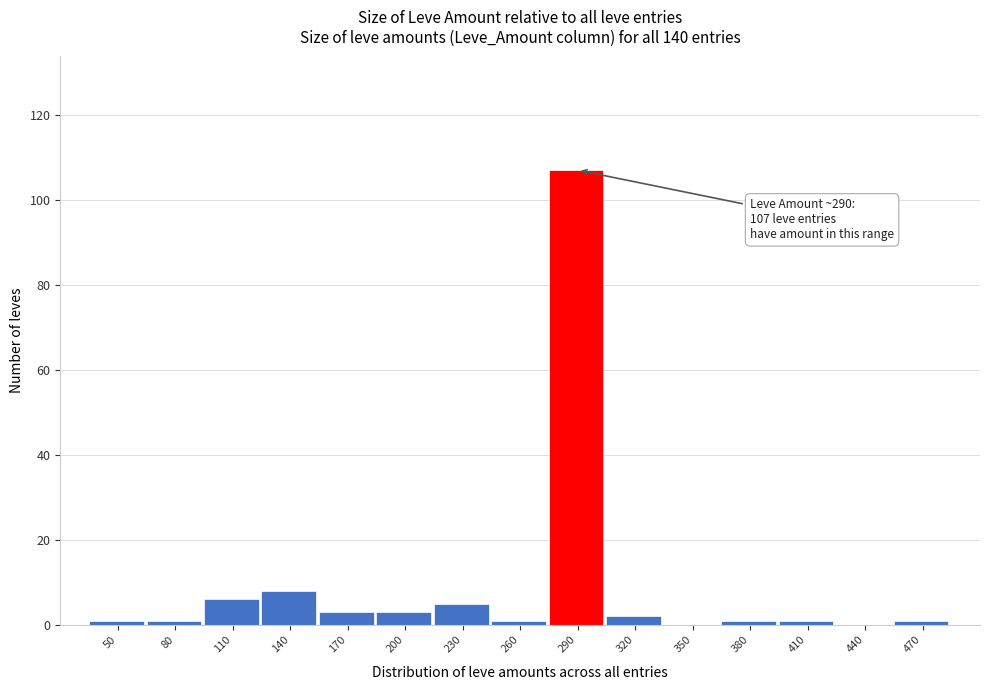

Reading left to right, transcribe all the data shown in this chart.

50=1	80=1	110=6	140=8	170=3	200=3	230=5	260=1	290=107	320=2	350=0	380=1	410=1	440=0	470=1